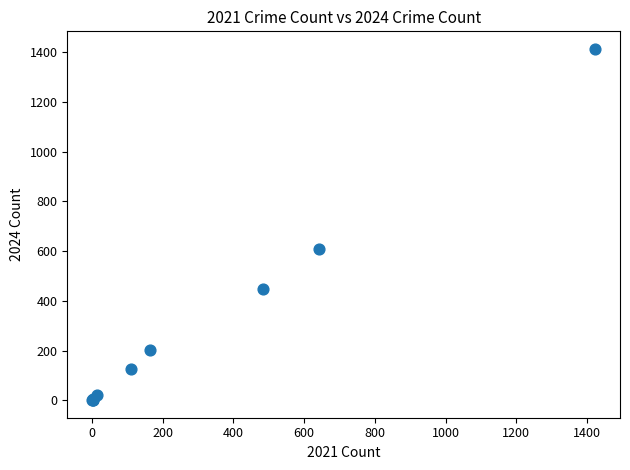

What Y value in the scatter plot is closest to 707?

610